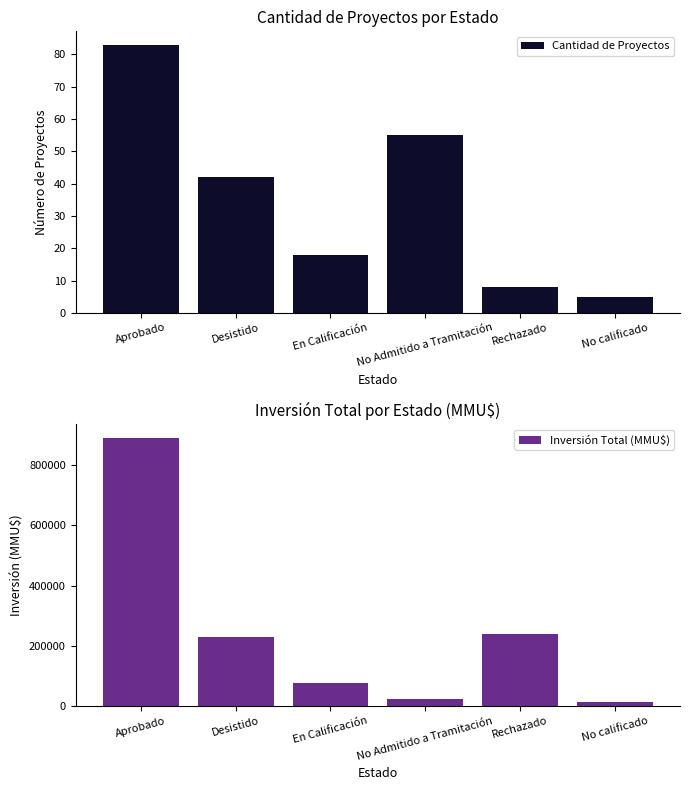

How many values in the Inversión Total (MMU$) series exceed 229906?

3